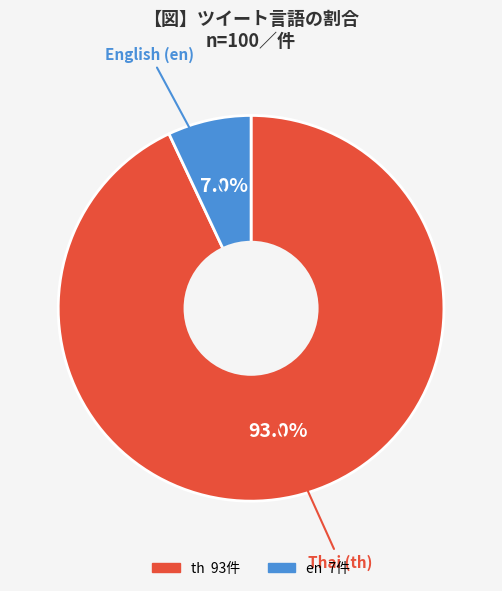

To the nearest percent, what portion does th represent?

93%